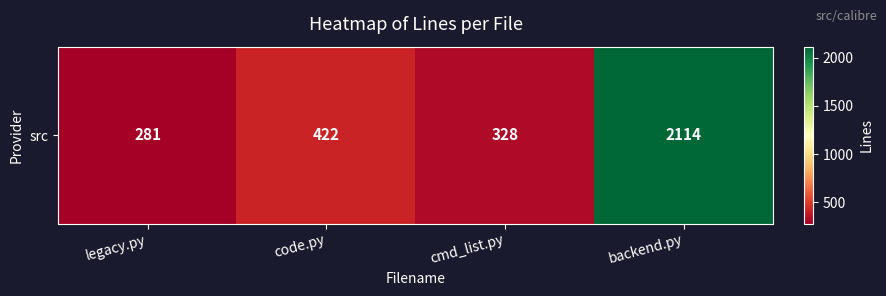

What is the difference between the values at cmd_list.py and code.py?

94